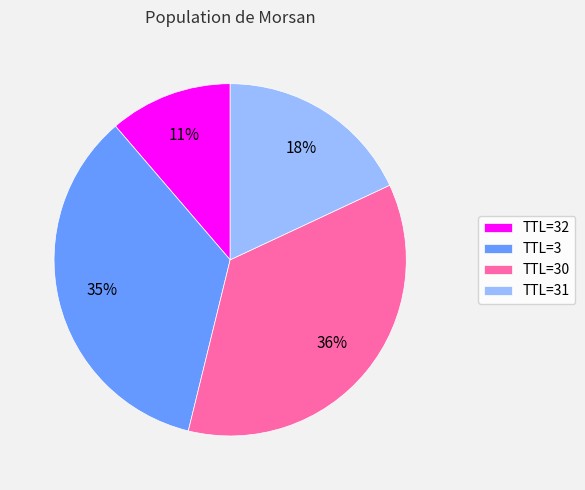

Rank the categories by value from lowest to highest.

TTL=32, TTL=31, TTL=3, TTL=30